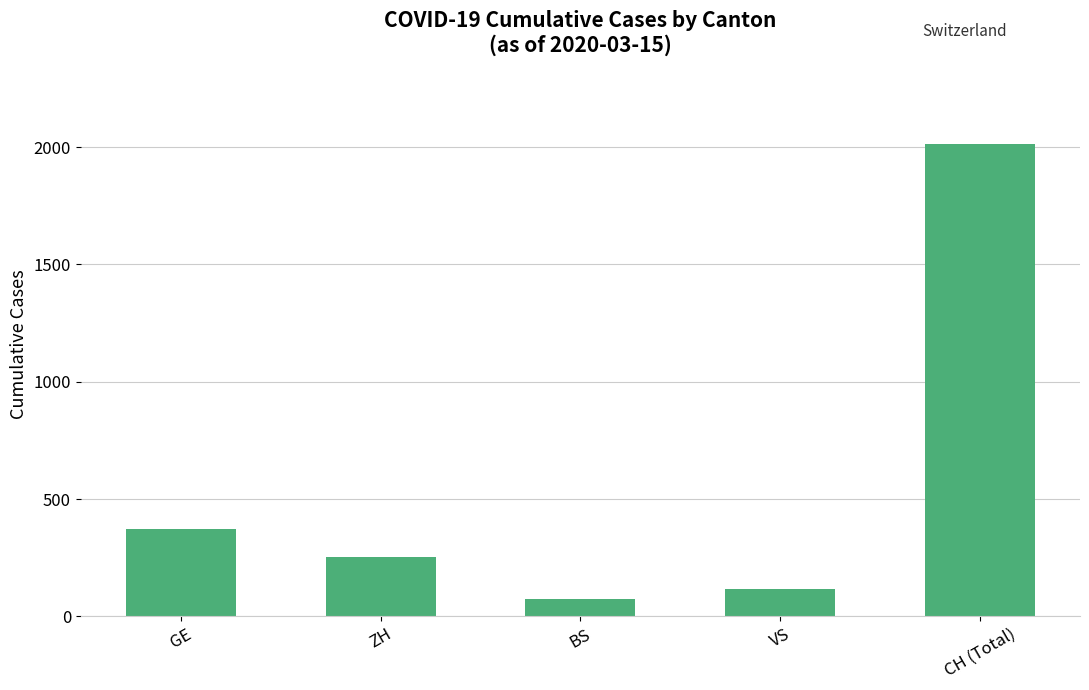

At which category does the chart reach its peak across all series?

CH (Total)